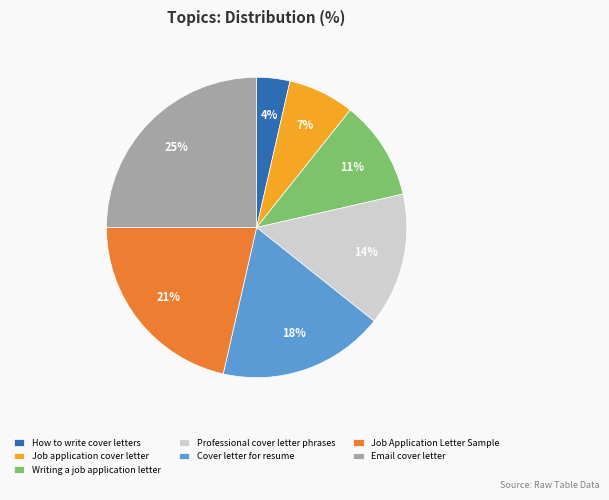

To the nearest percent, what is the average slice percentage?

14%